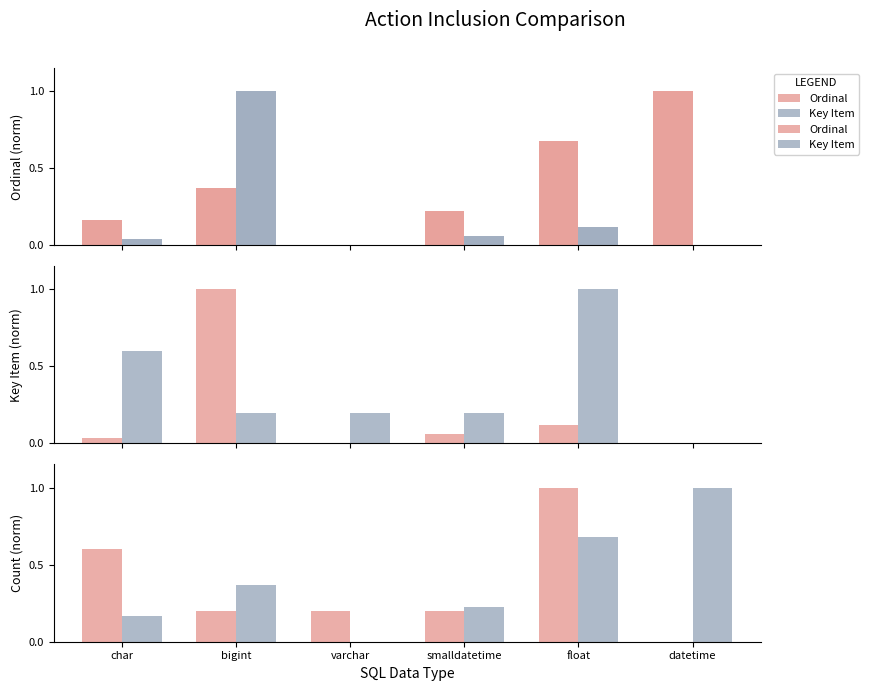

What is the total value across all series at bigint?

1.4